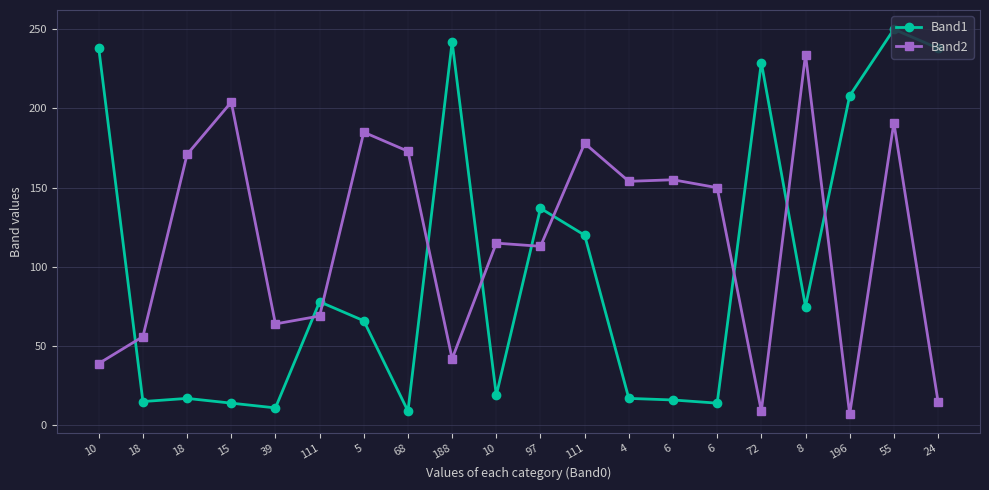

Which category has the lowest value across all series?

196